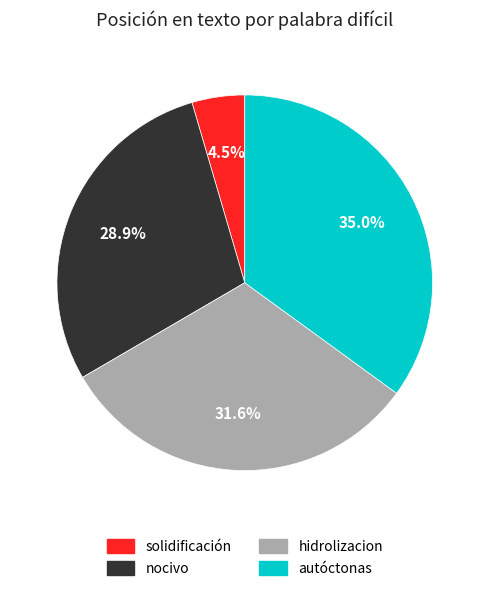

How many segments does this pie chart have?

4